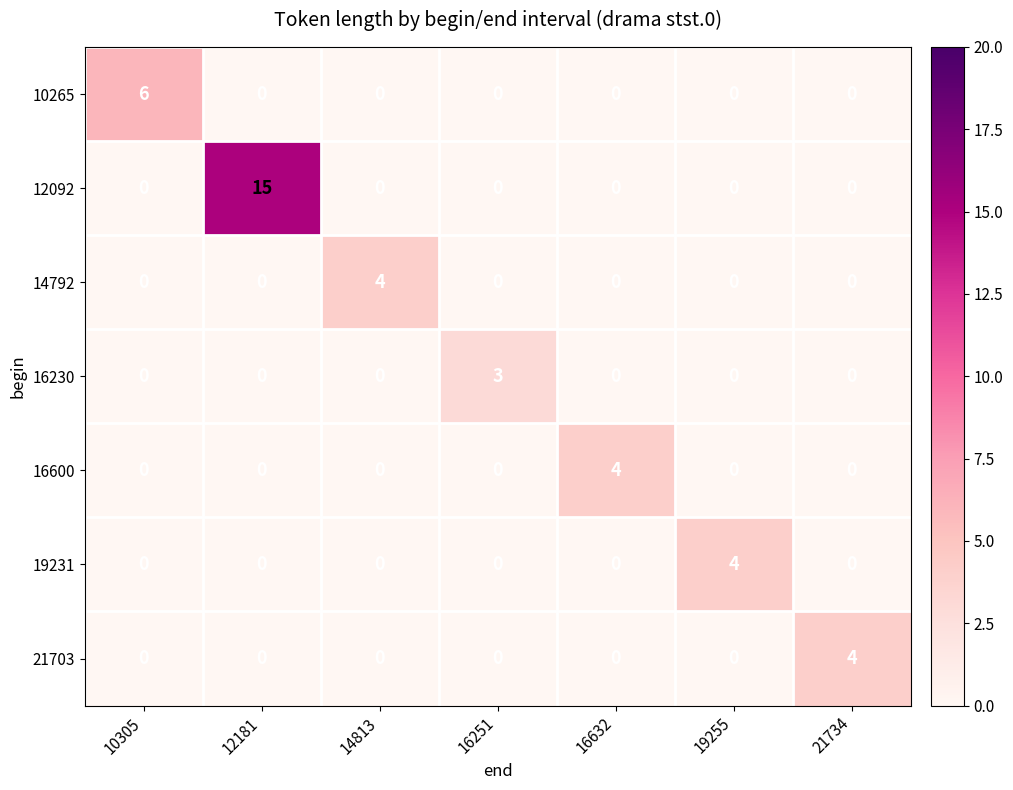

Which label corresponds to the largest value in the chart?

12181